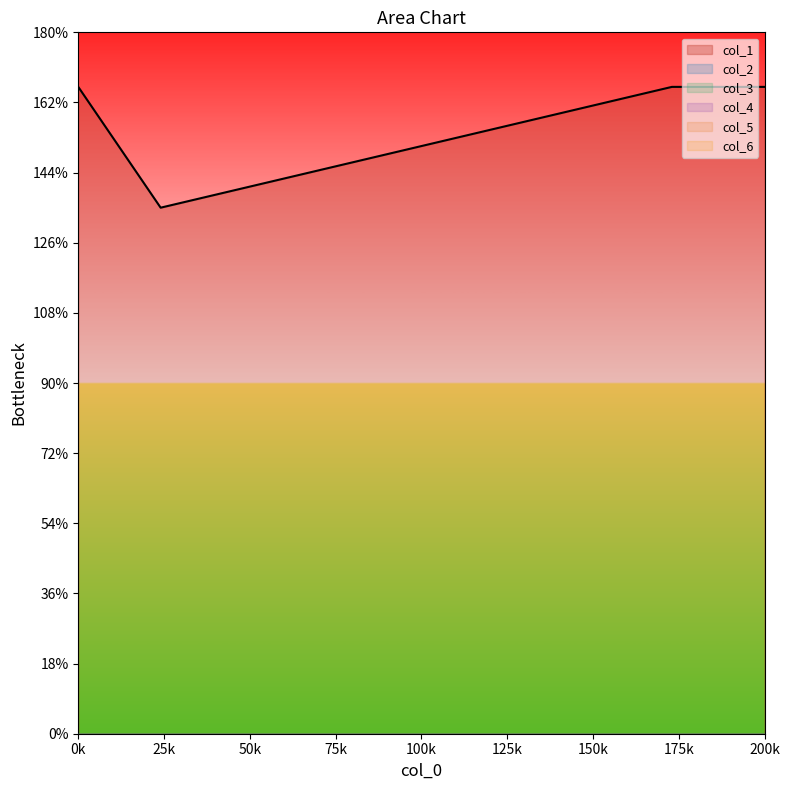

Does the chart display data point markers on the line(s)?

No